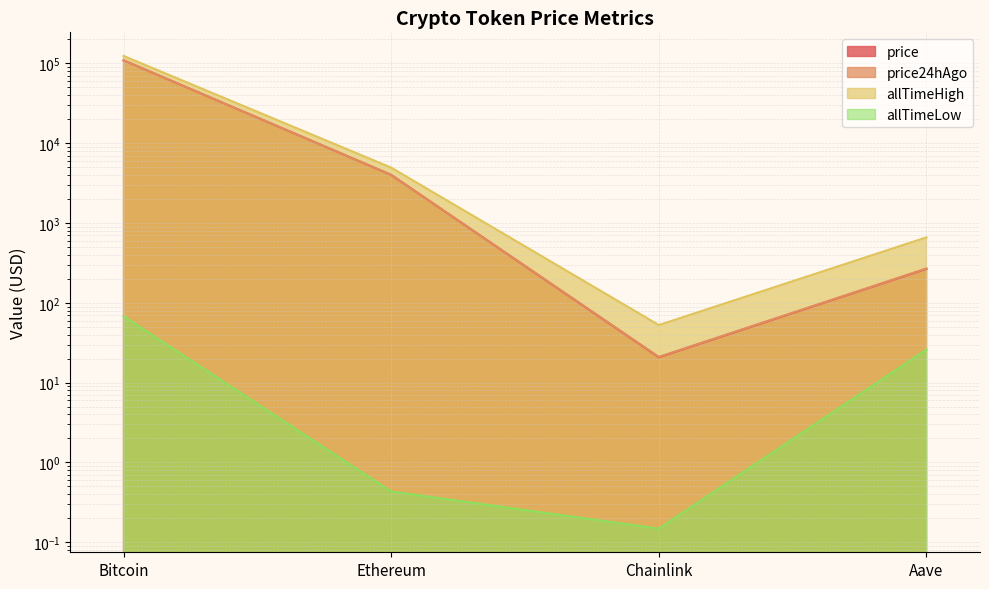

What is the sum of the price values at Bitcoin and Aave?

109651.4